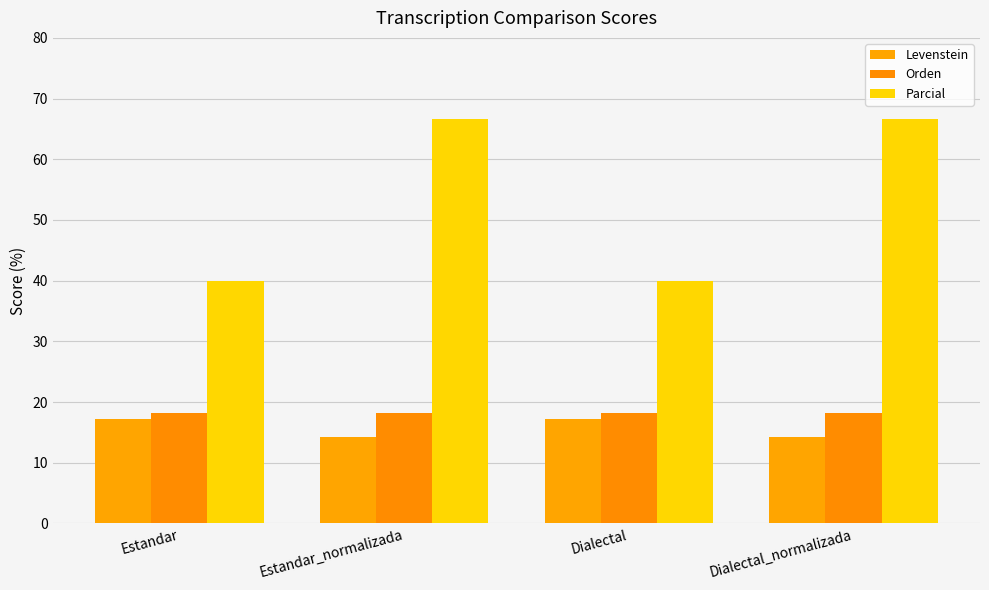

How many bars are there in total?

12